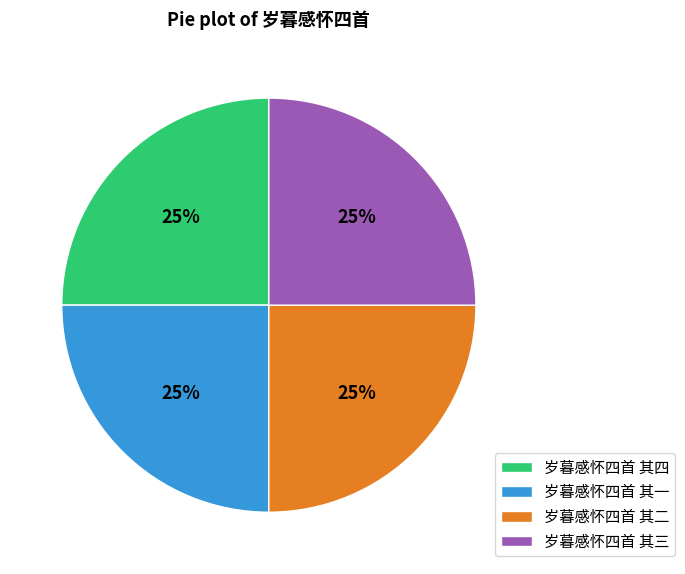

Is 岁暮感怀四首 其三 the majority of the pie?

No